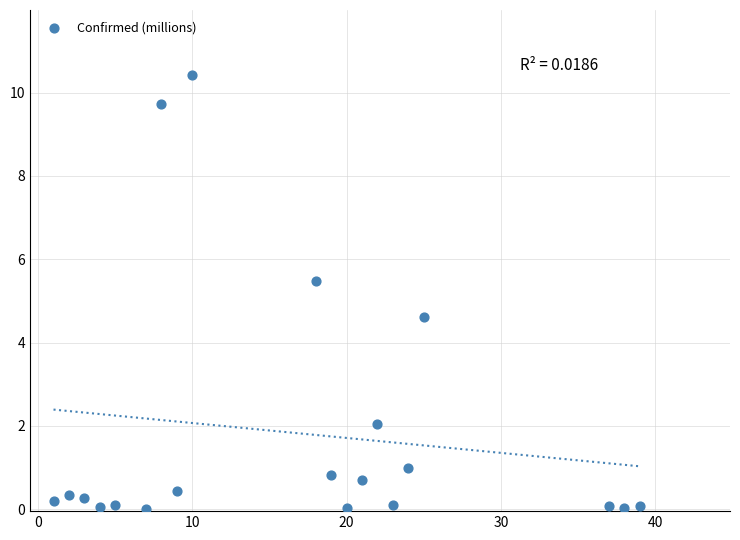

What is the range of Y values (max minus min)?

10.4